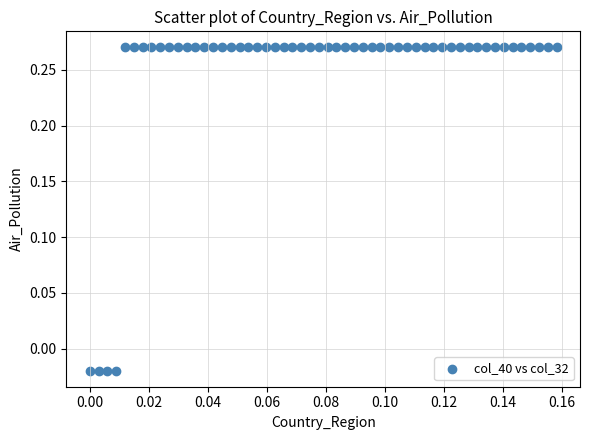

Count the number of points in this scatter plot.

54